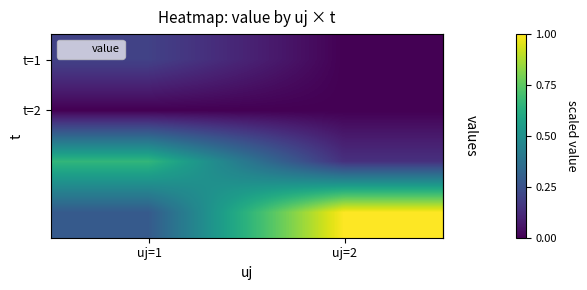

Which has a higher value, uj=1 or uj=2?

uj=1